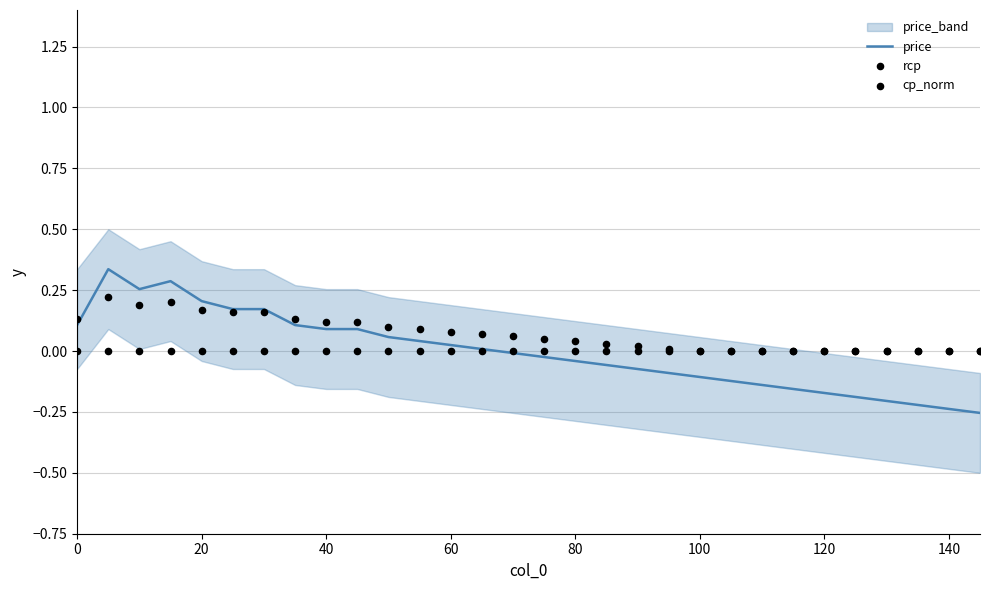

Which series contains the lowest Y value?

price